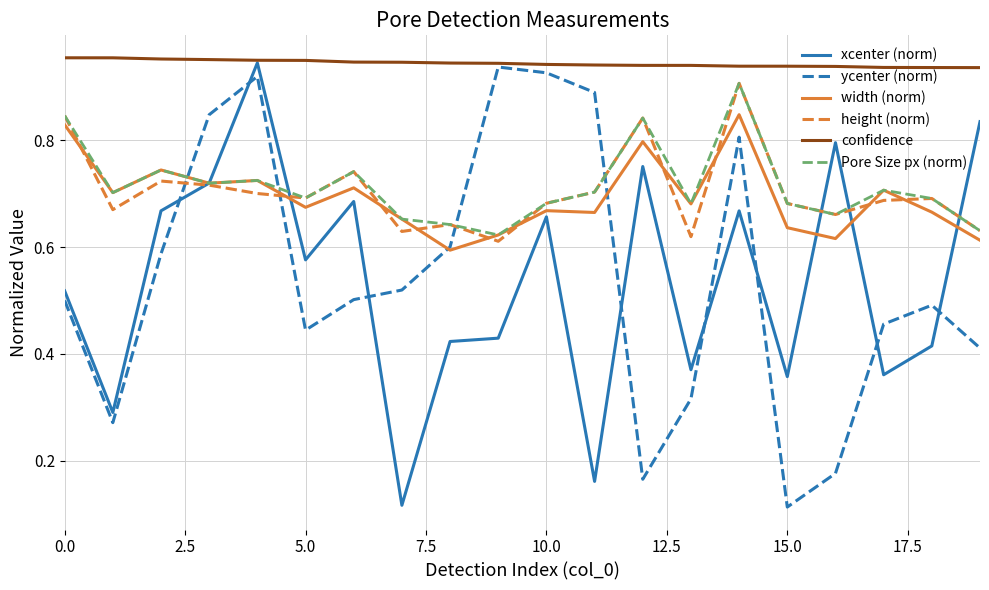

In height (norm), how many points are higher than both neighbors (excluding endpoints)?

6